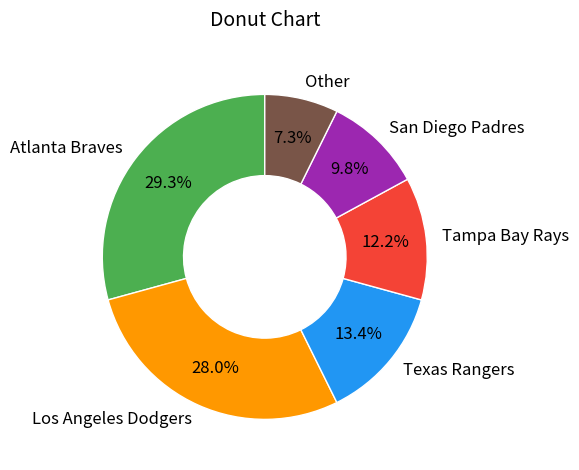

How many segments does this pie chart have?

6